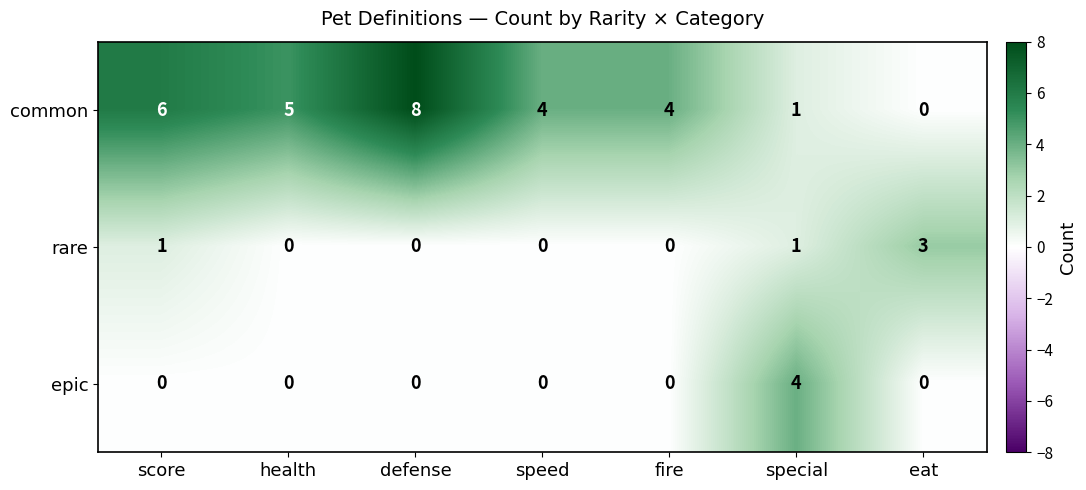

How many series are shown in this chart?

3